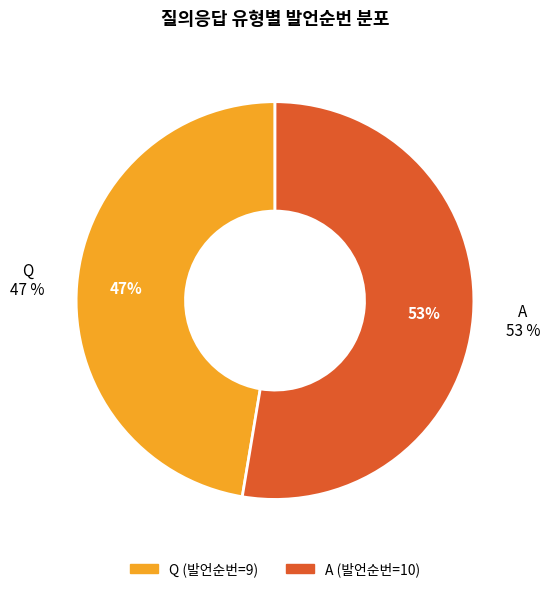

What is the largest slice in the pie chart?

A